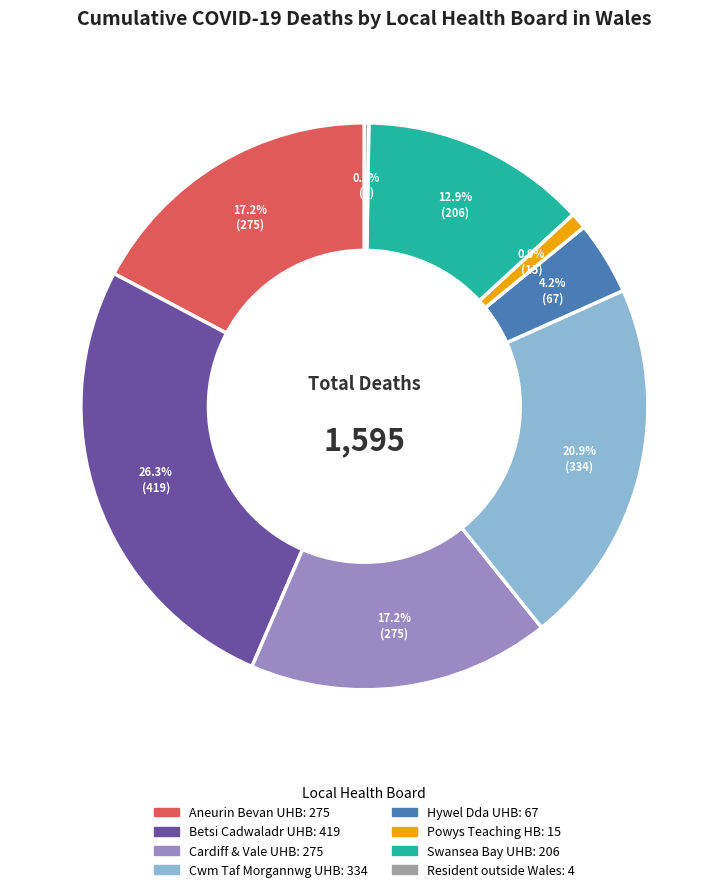

Is there any slice that represents more than half of the pie?

No